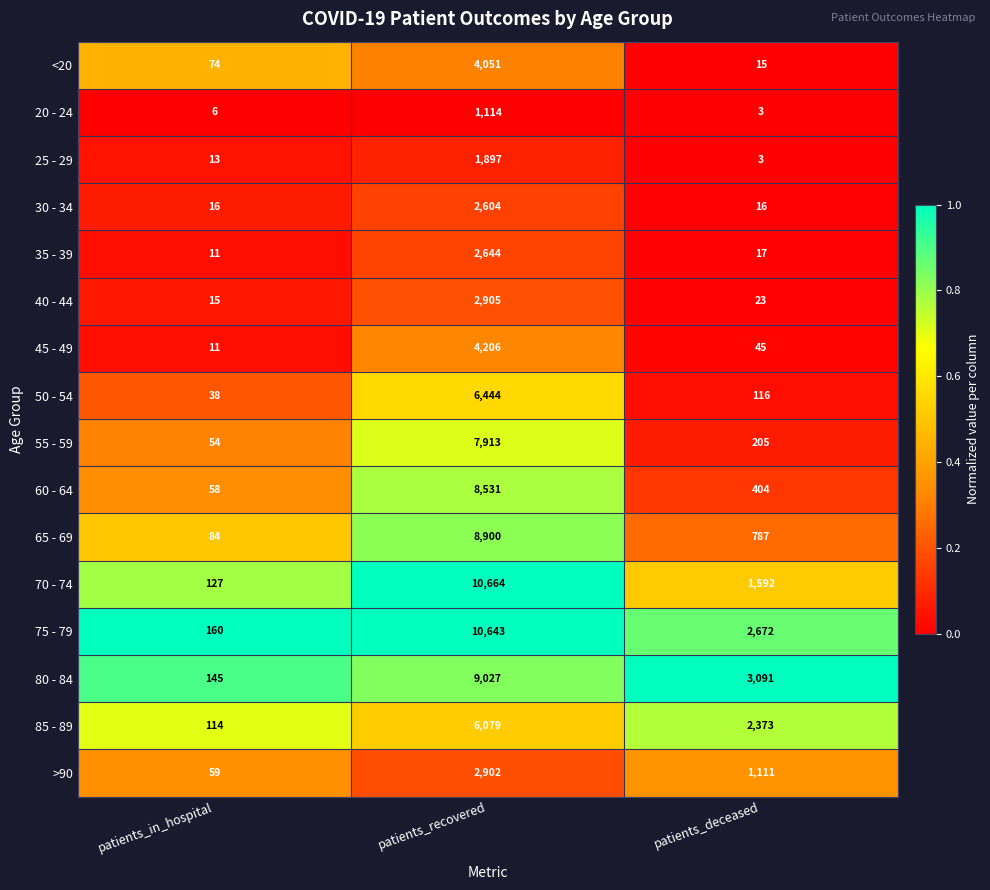

Between patients_in_hospital and patients_deceased, which series saw the biggest shift?

80 - 84